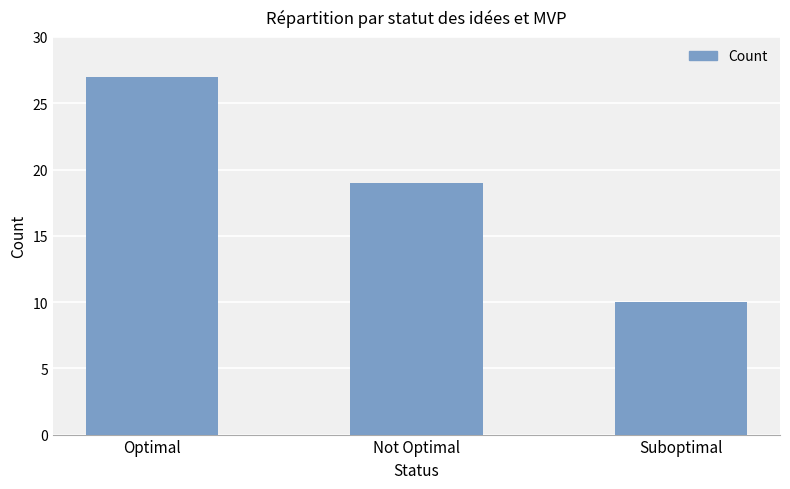

At which label is the value closest to 18?

Not Optimal